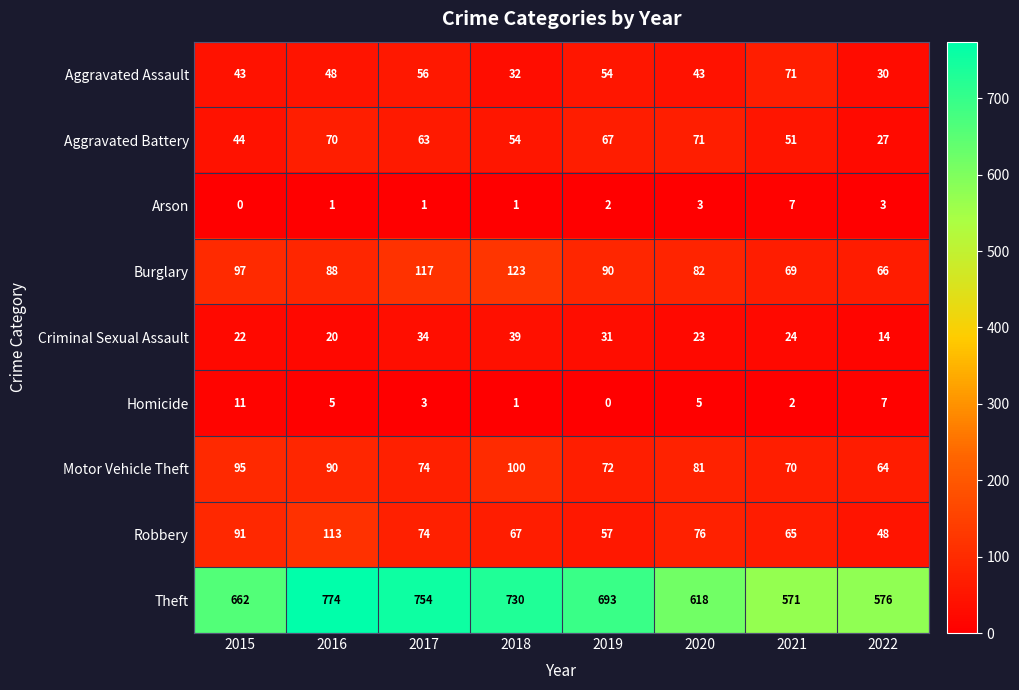

At which label does Theft reach its minimum?

2021